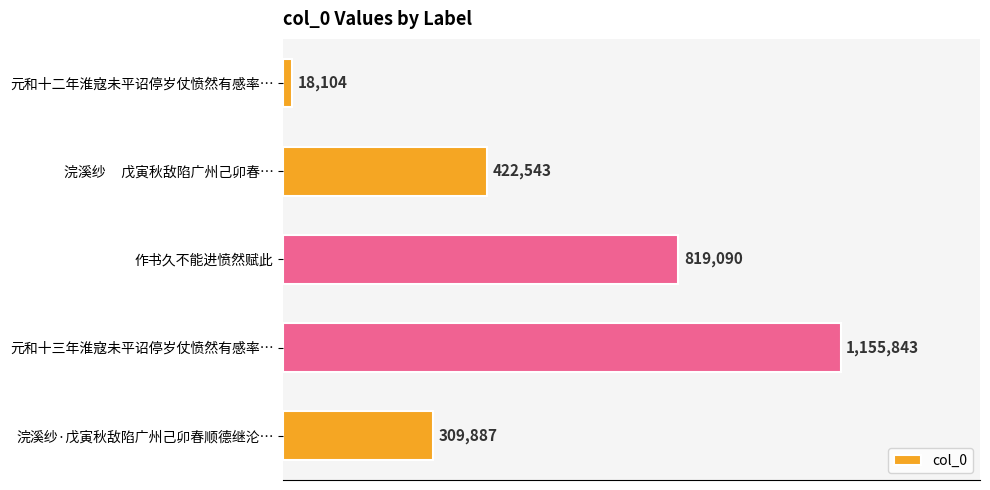

List the labels in order of value, smallest first.

元和十二年淮寇未平诏停岁仗愤然有感率…, 浣溪纱·戊寅秋敌陷广州己卯春顺德继沦…, 浣溪纱     戊寅秋敌陷广州己卯春…, 作书久不能进愤然赋此, 元和十三年淮寇未平诏停岁仗愤然有感率…